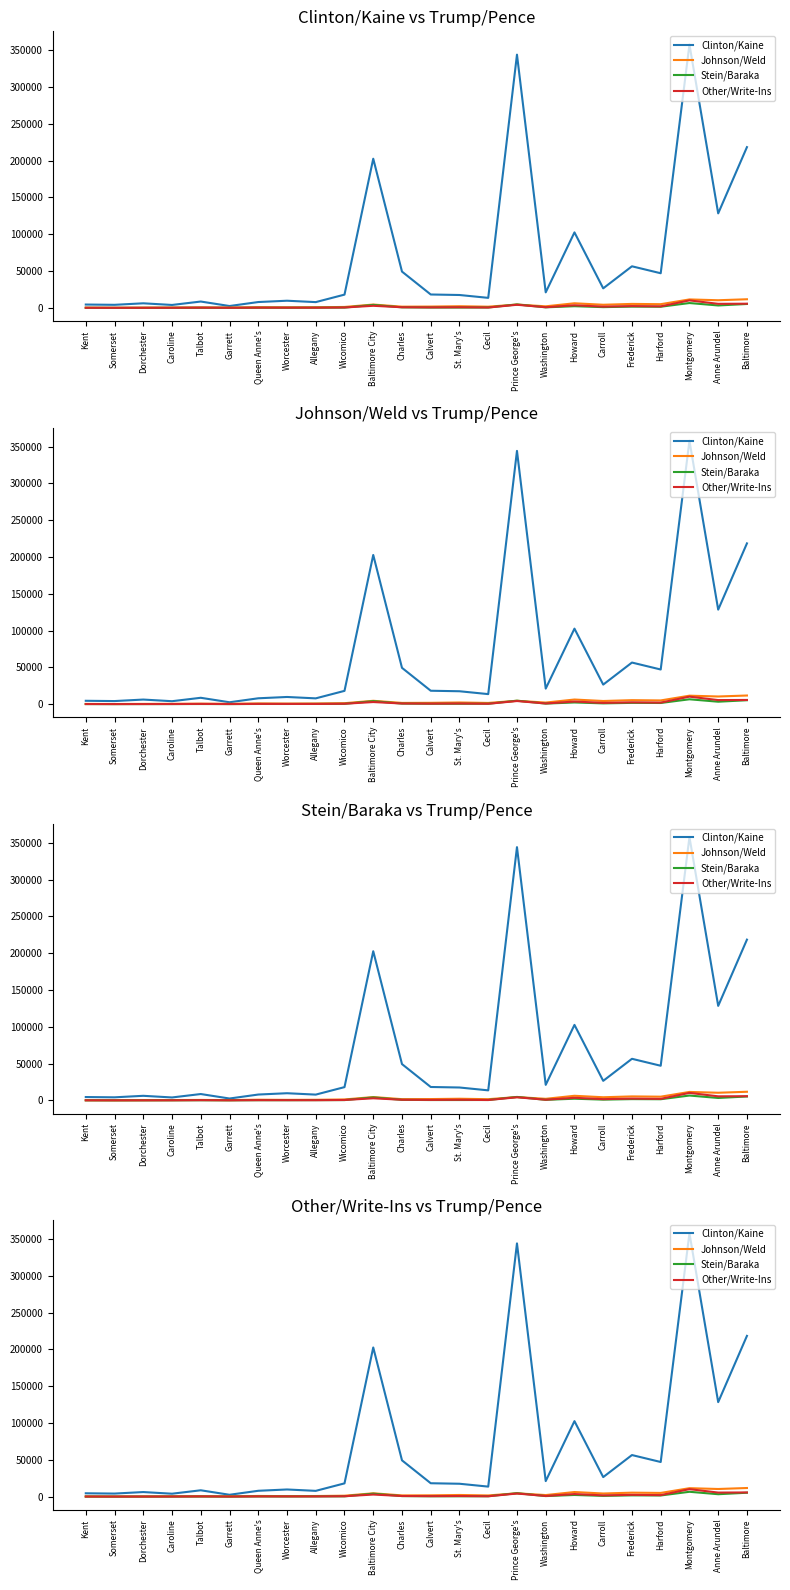

What is the label of the 6th point from the right?

Carroll